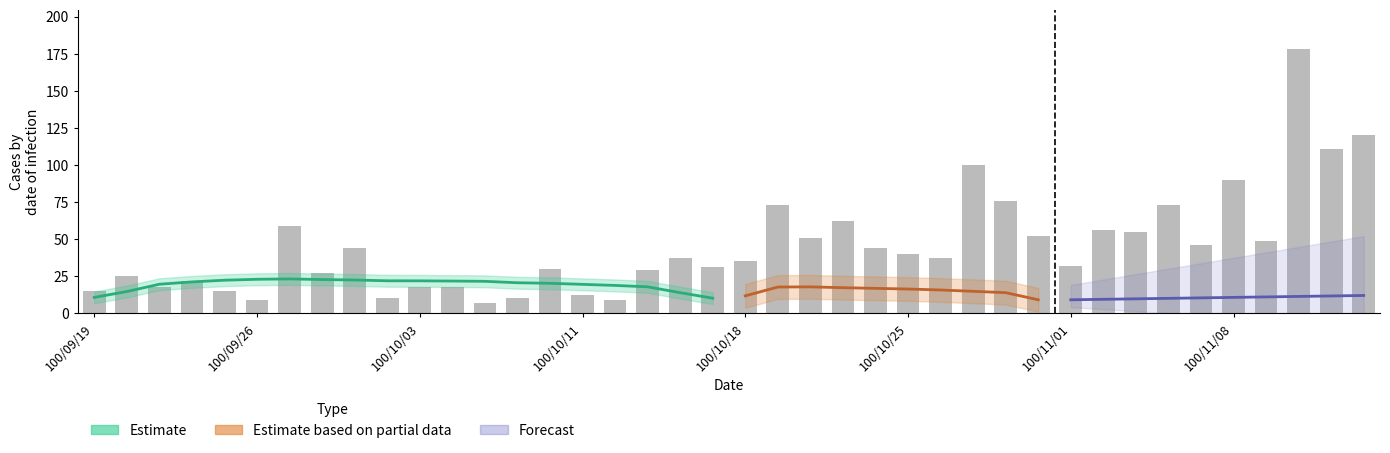

What is the label of the 20th bar from the left?

19